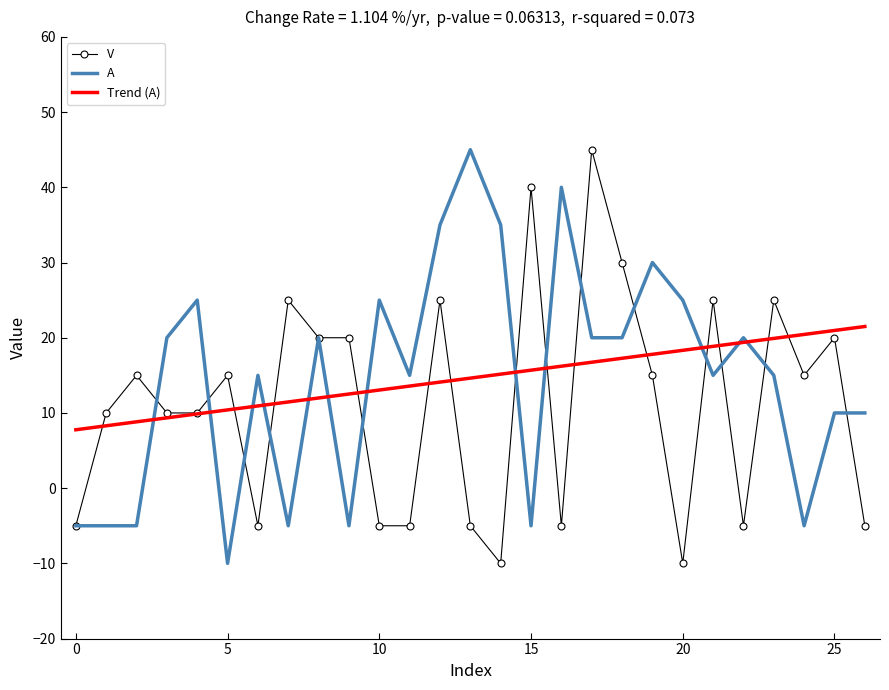

After their last crossing, which series has the higher values: V or A?

A